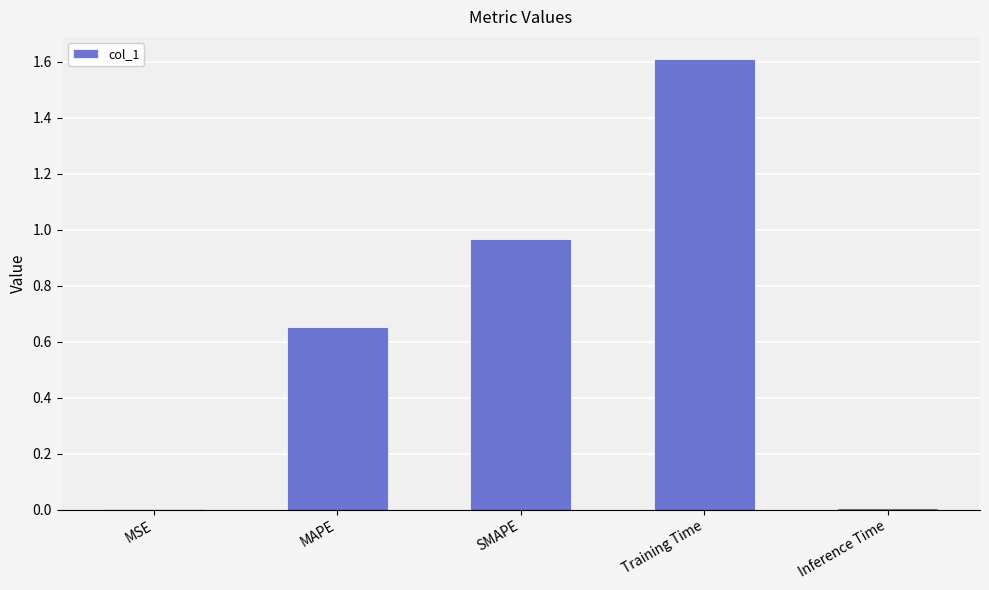

What is the change in value from MAPE to SMAPE?

+0.3